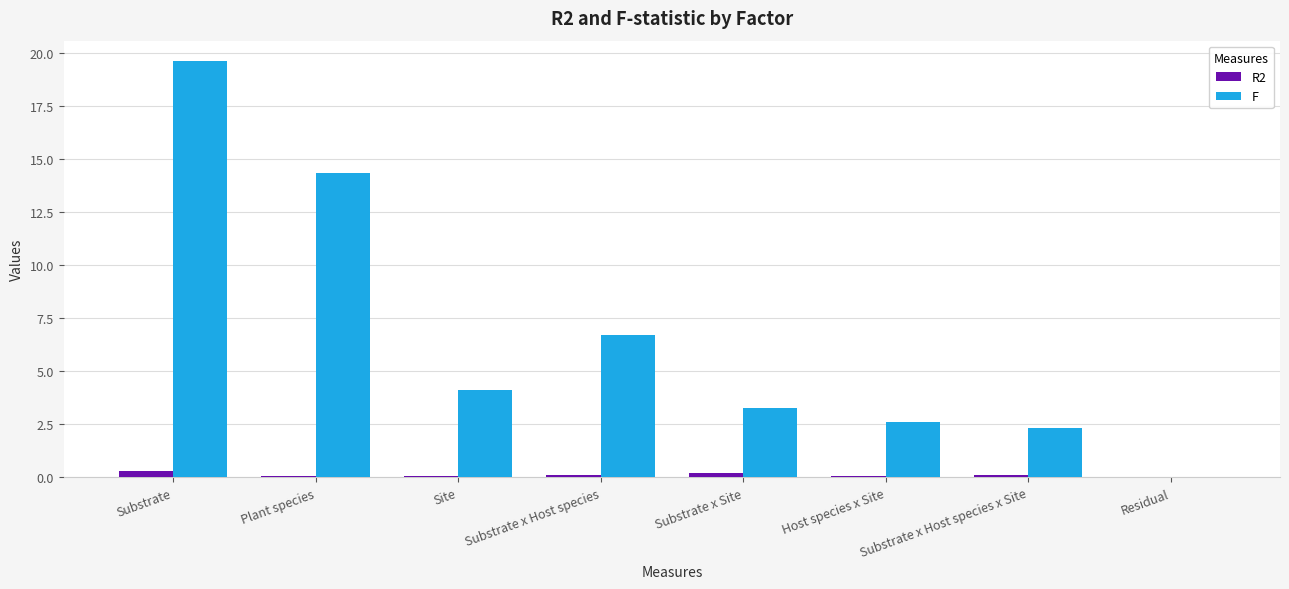

The F series shows 2.3 at Substrate x Host species x Site. True or false?

True